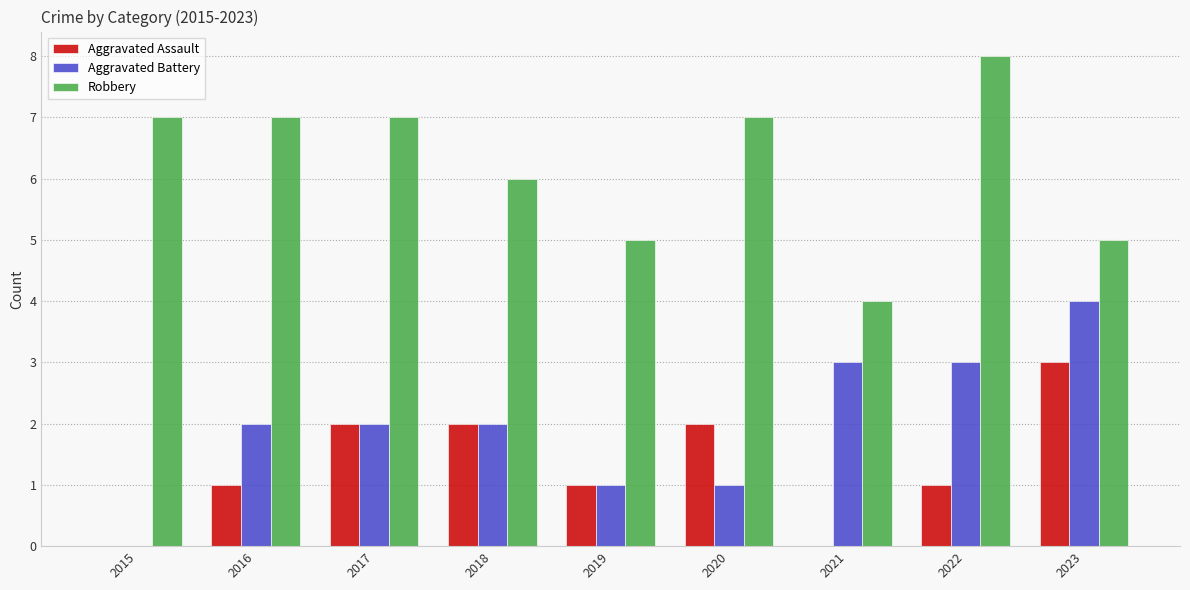

Is the value of Aggravated Battery at 2022 greater than the value of Aggravated Assault at 2018?

Yes